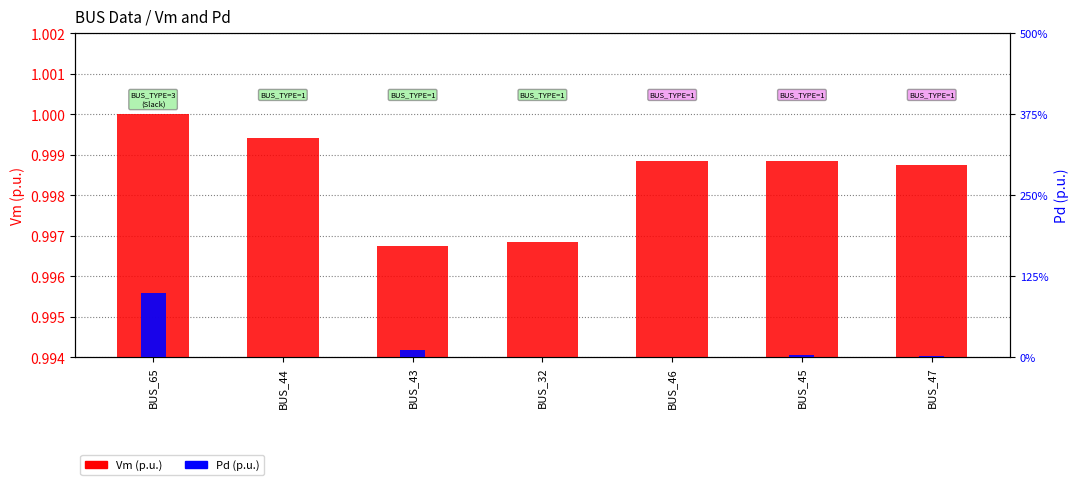

How many values in the Pd (p.u.) series exceed 0?

4